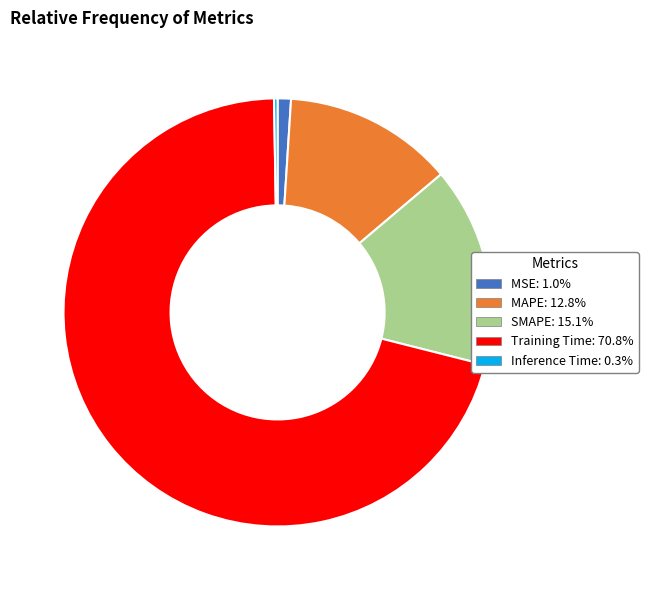

What is the largest slice in the pie chart?

Training Time